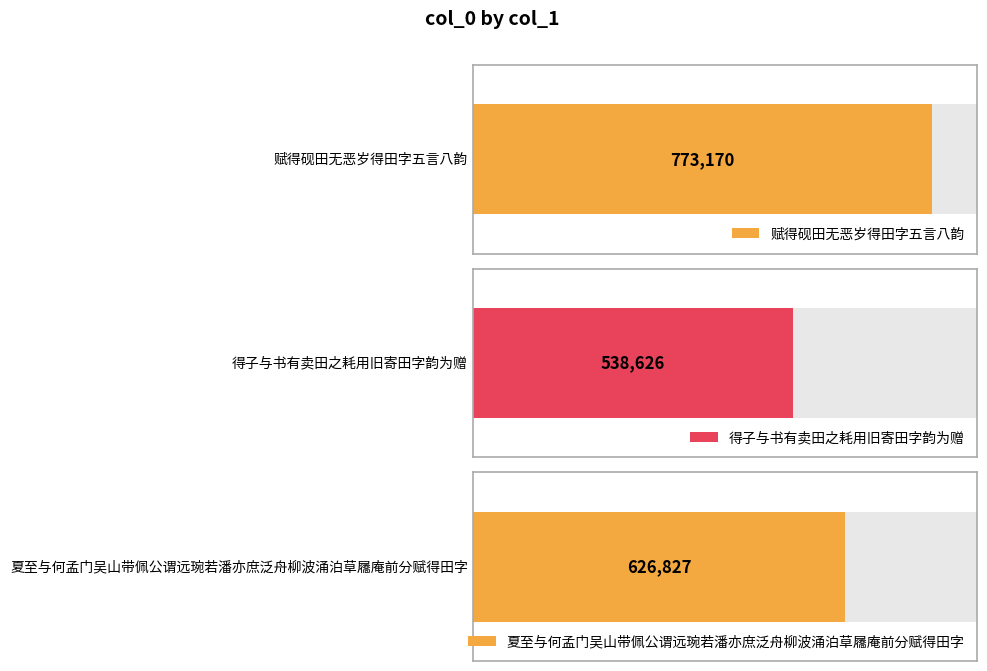

What is the sum of all values?

1938623